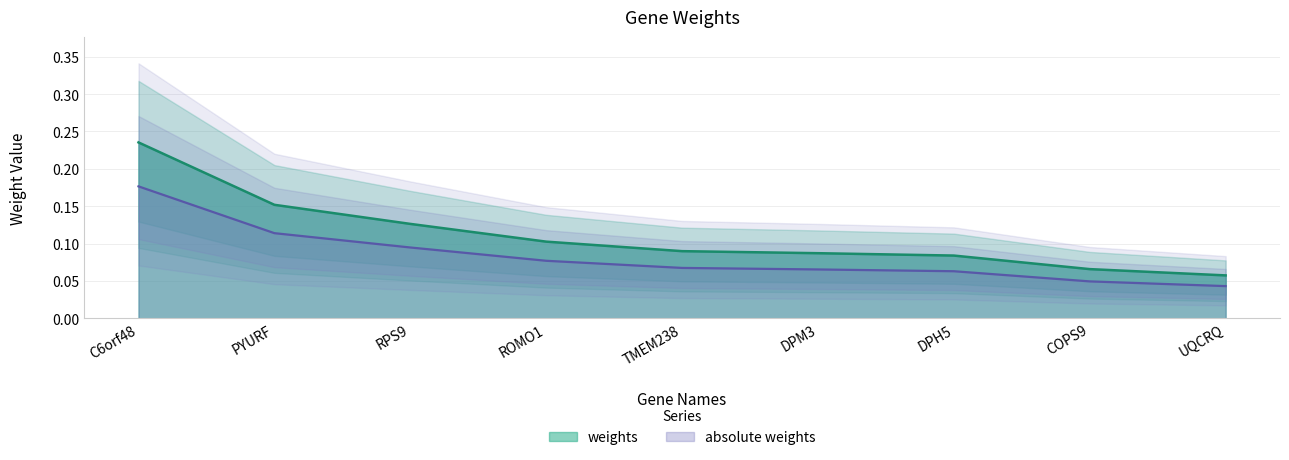

Does the chart have visible grid lines?

Yes